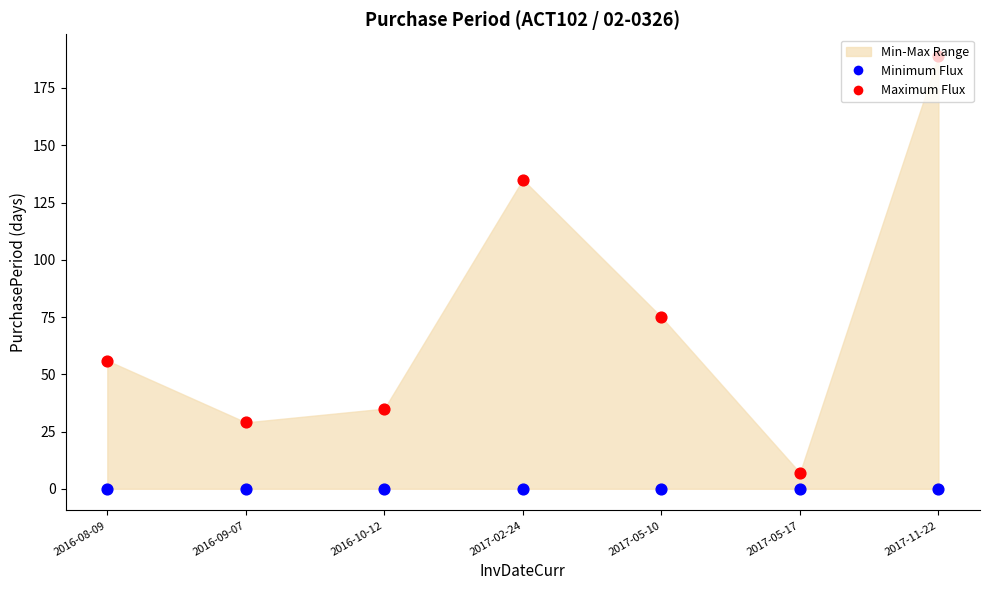

Which series reaches the maximum Y coordinate?

Maximum Flux